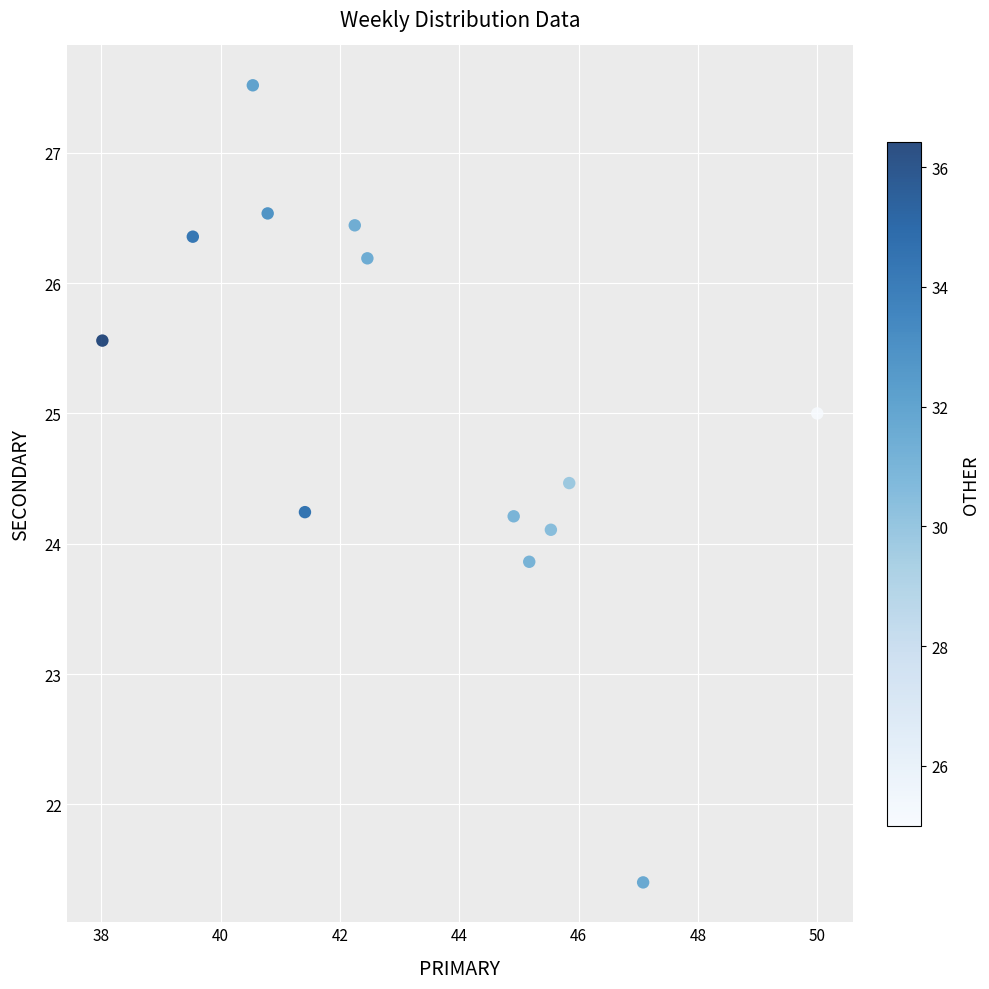

What is the range of X values (max minus min)?

12.0